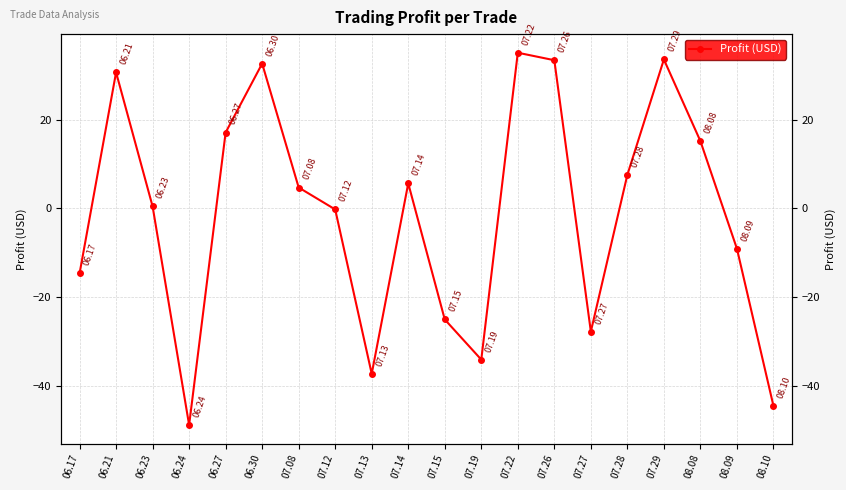

Reading right to left, list all the values displayed in this chart.

08.10=-44.6	08.09=-9.1	08.08=15.1	07.29=33.6	07.28=7.5	07.27=-27.8	07.26=33.4	07.22=35.1	07.19=-34.1	07.15=-25.1	07.14=5.6	07.13=-37.4	07.12=-0.3	07.08=4.7	06.30=32.6	06.27=17.1	06.24=-48.9	06.23=0.4	06.21=30.7	06.17=-14.7